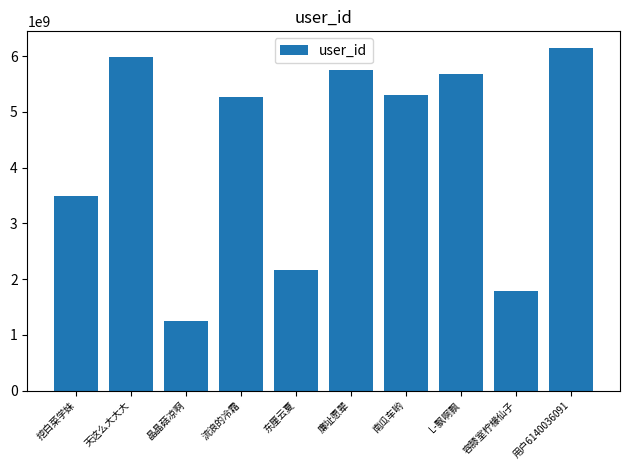

Does the chart contain any negative values?

No